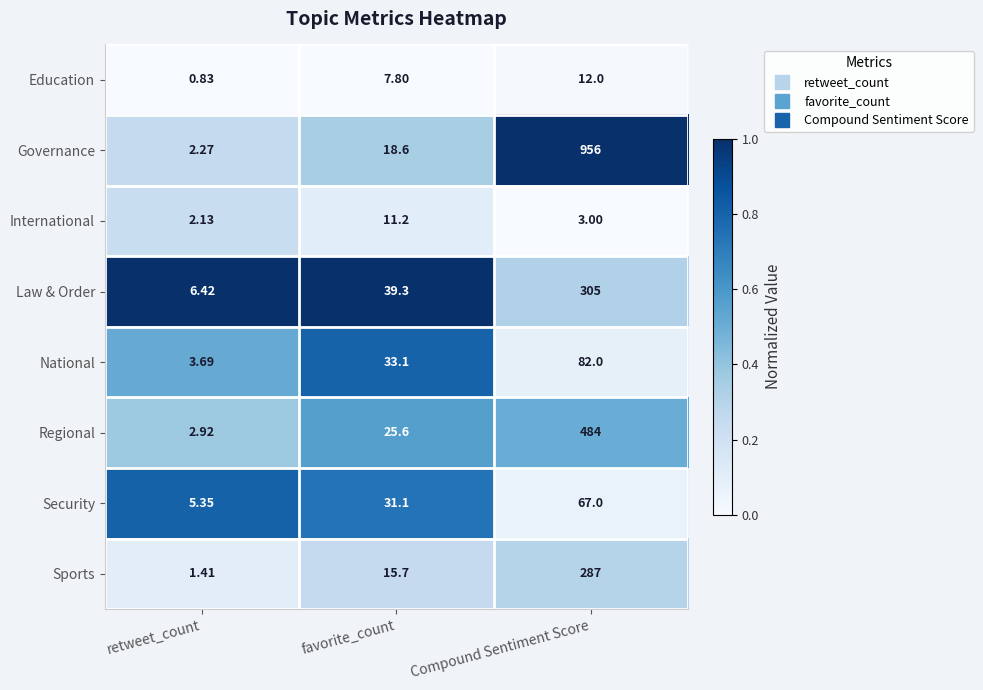

Which category has the highest value in the Sports series?

Compound Sentiment Score